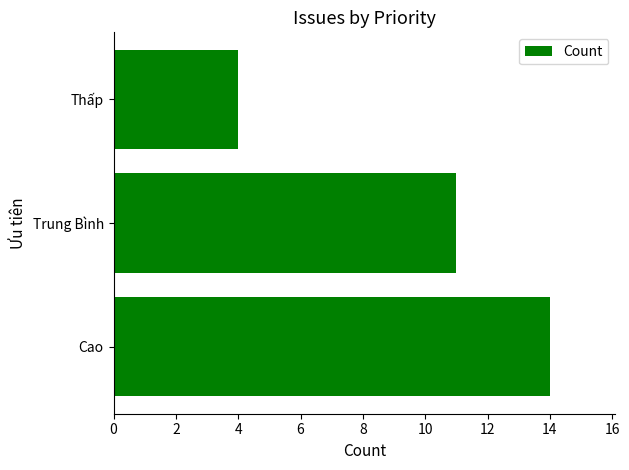

At which label is the value closest to 9?

Trung Bình